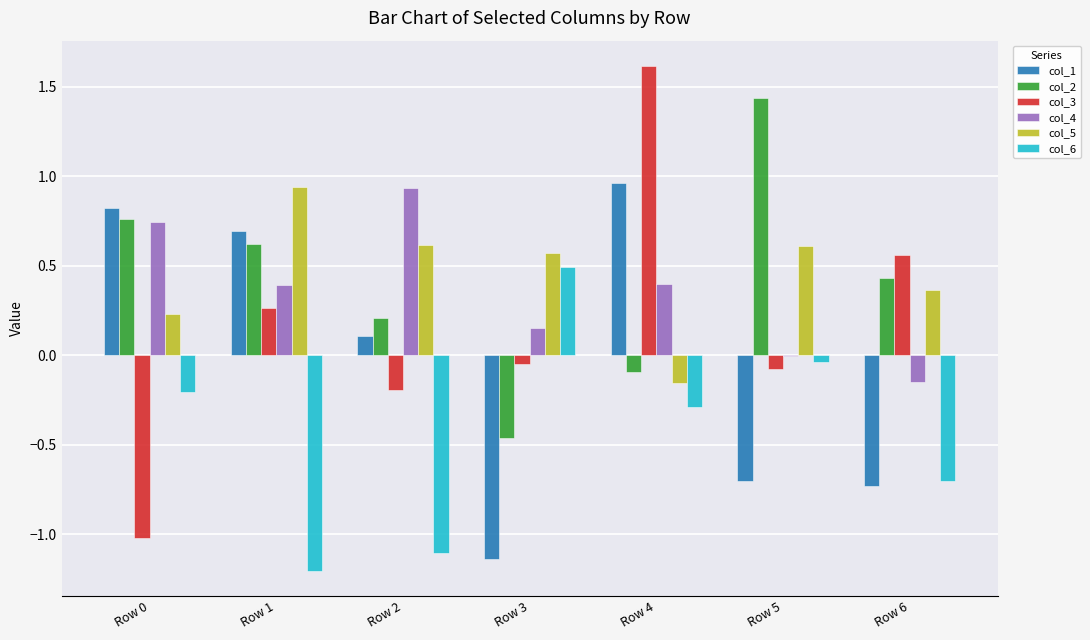

Between Row 2 and Row 4, which series saw the biggest shift?

col_3